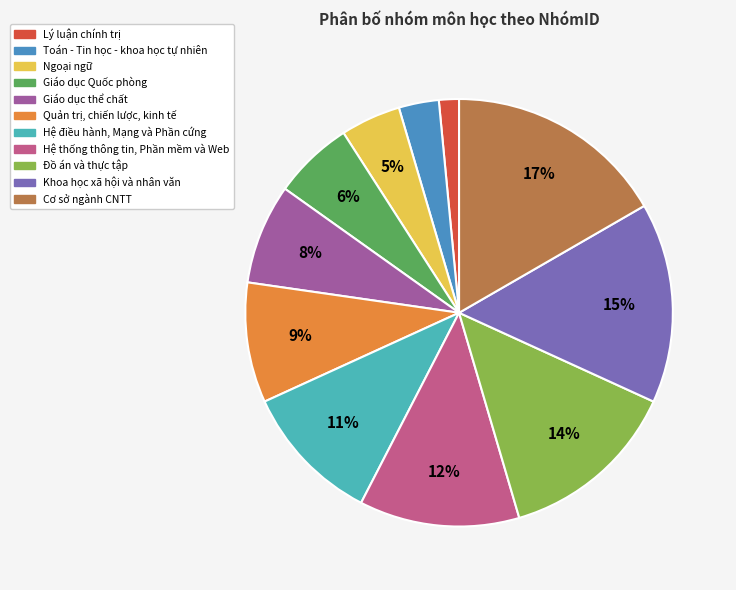

What is the smallest slice in the pie chart?

Lý luận chính trị